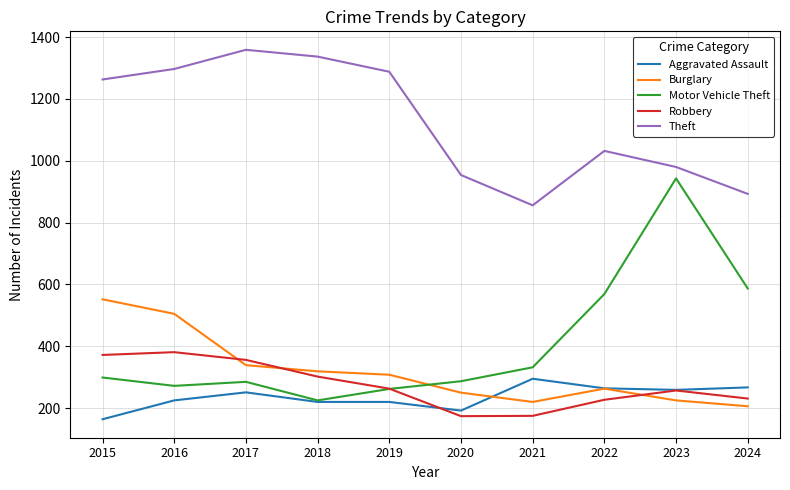

Rank the series by their maximum value, from lowest to highest.

Aggravated Assault, Robbery, Burglary, Motor Vehicle Theft, Theft